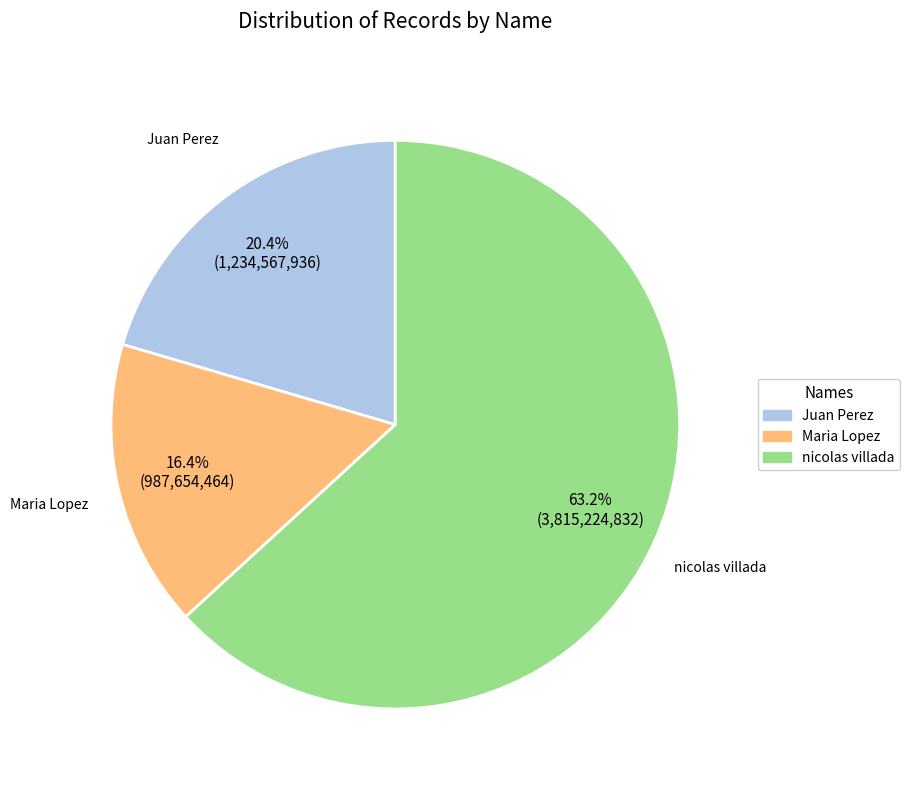

To the nearest percent, what is the combined percentage of nicolas villada and Maria Lopez?

80%